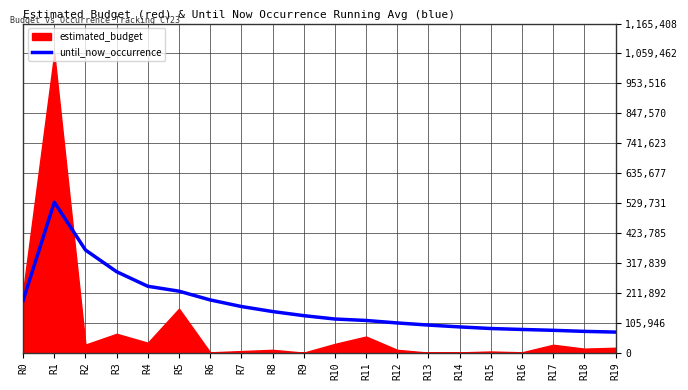

True or false: the data has more than 0 interior local peaks.

True